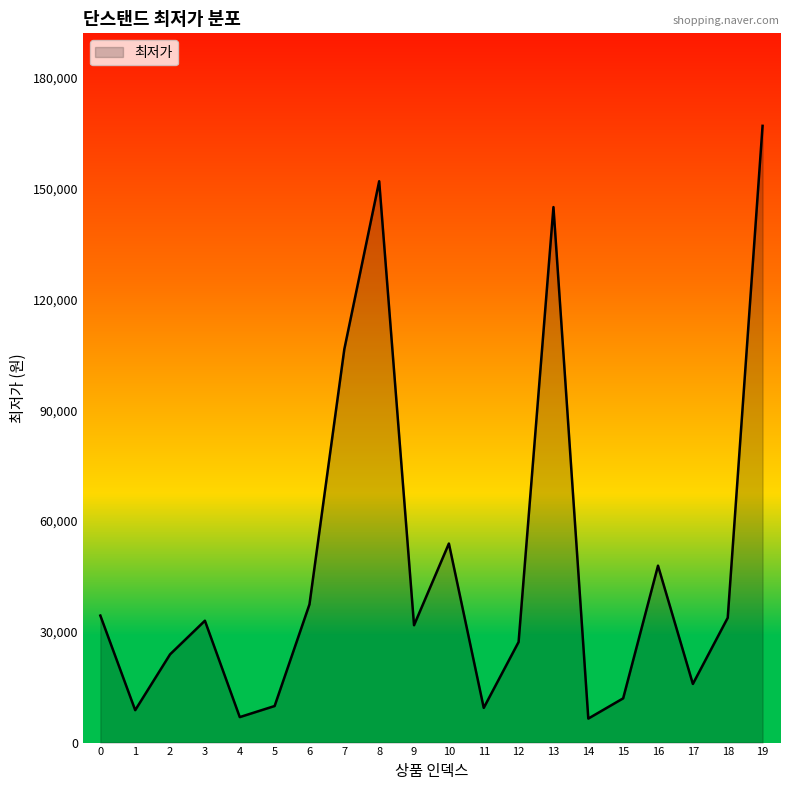

Which category has the highest value across all series?

19